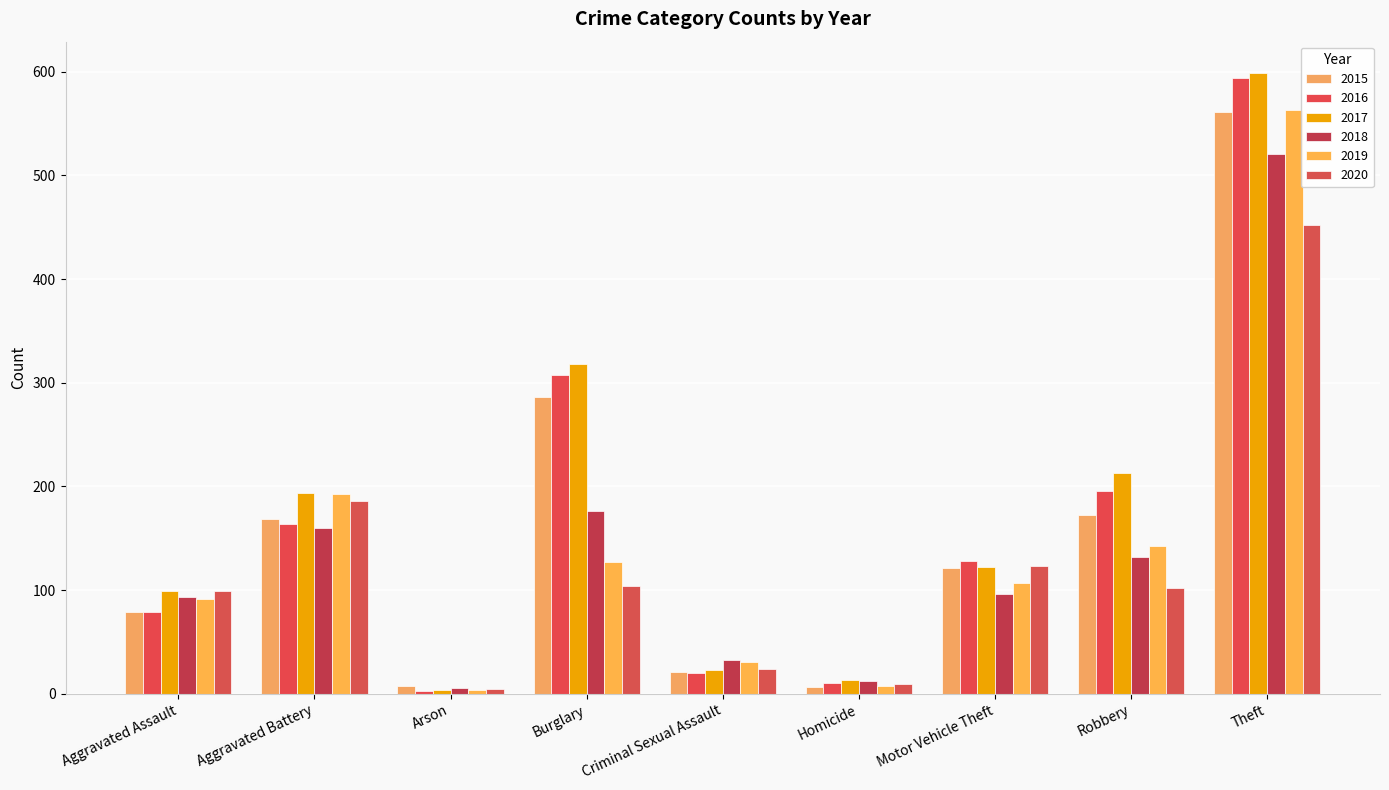

How many bars are there in each group?

6